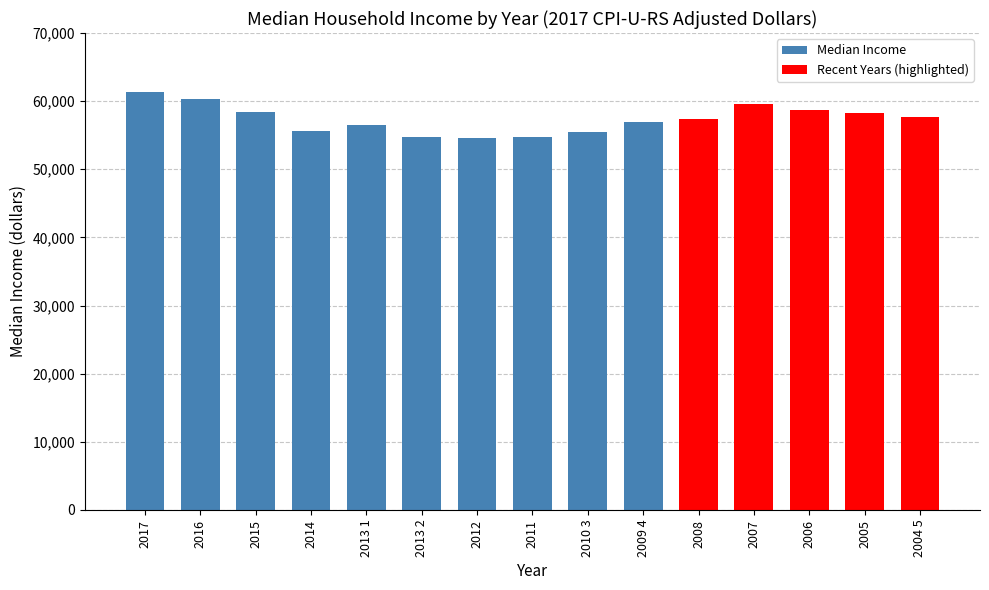

How many bars are there in total?

15